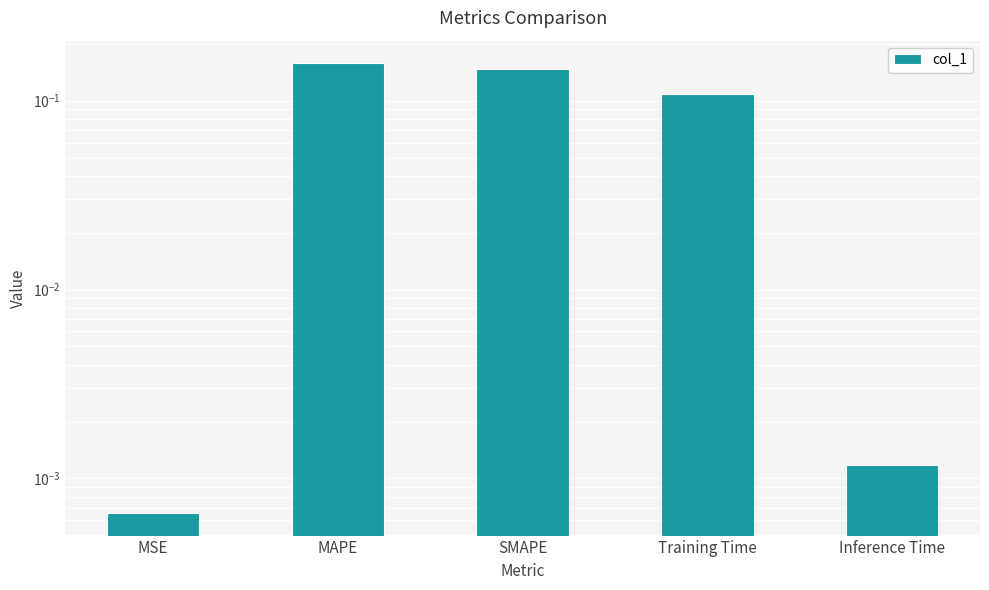

Is it true that the value at MSE is 0.0?

True